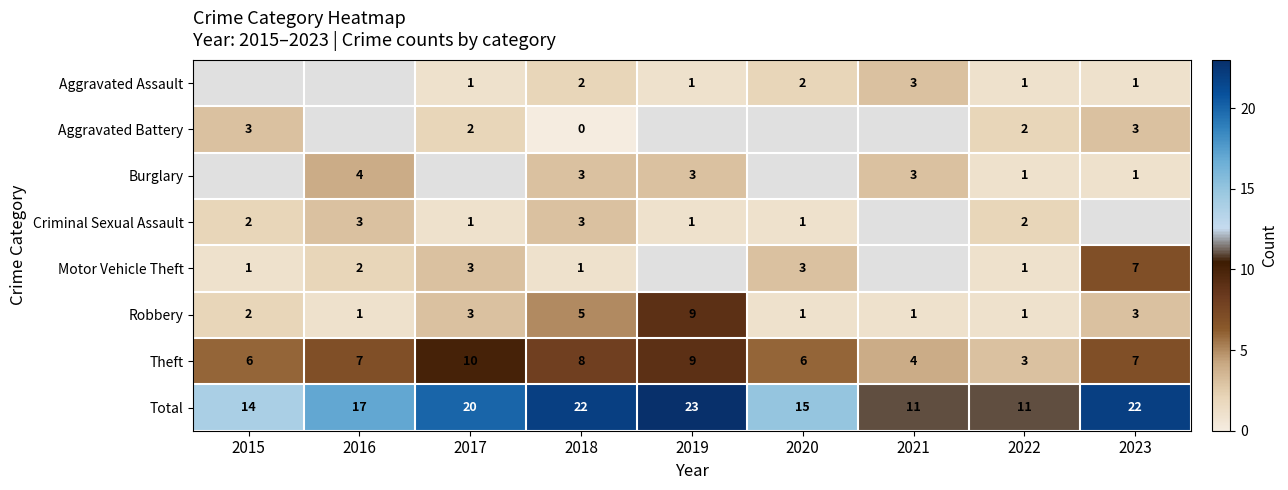

Which has a higher value, 2018 or 2017?

2018